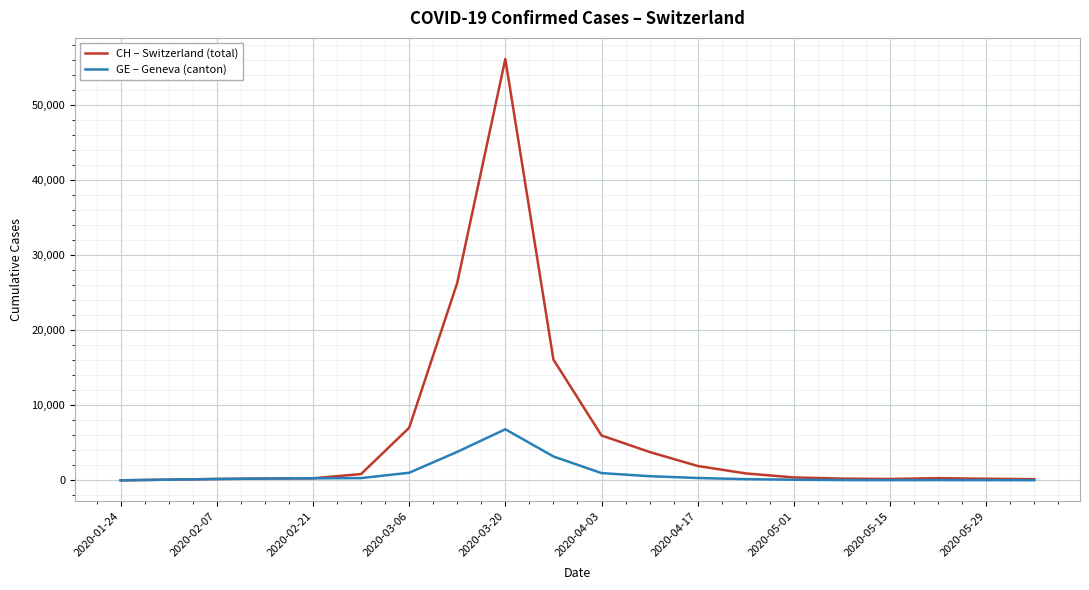

Which series has the widest spread of values?

CH – Switzerland (total)